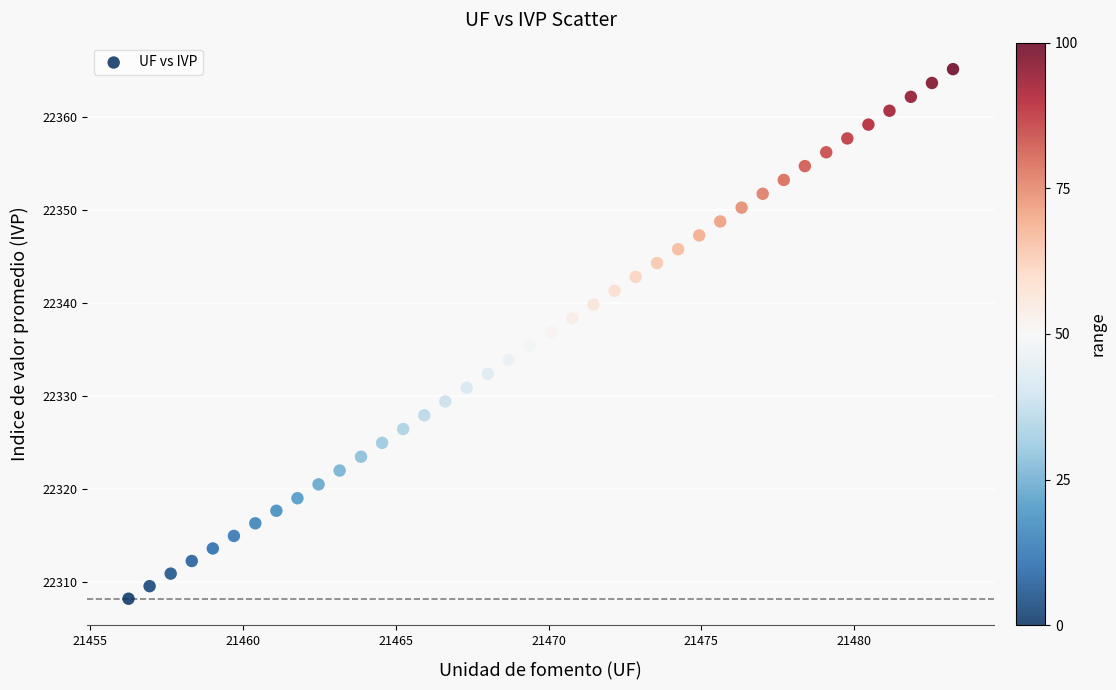

What is the range of Y values (max minus min)?

57.0